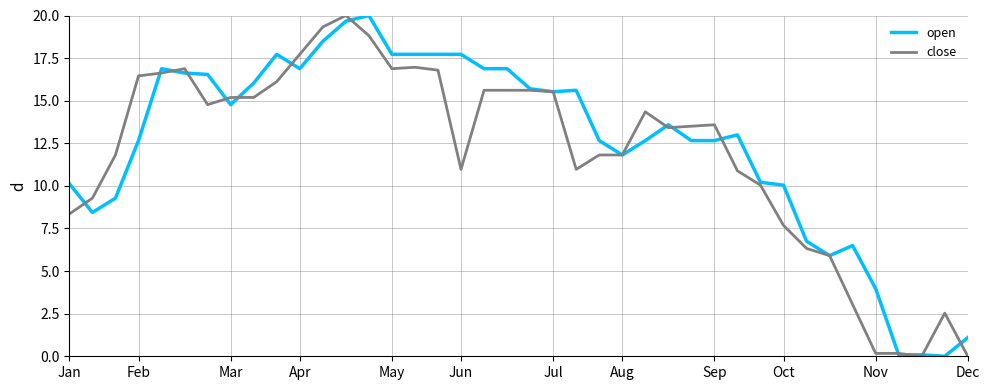

How many lines are shown in the chart?

2